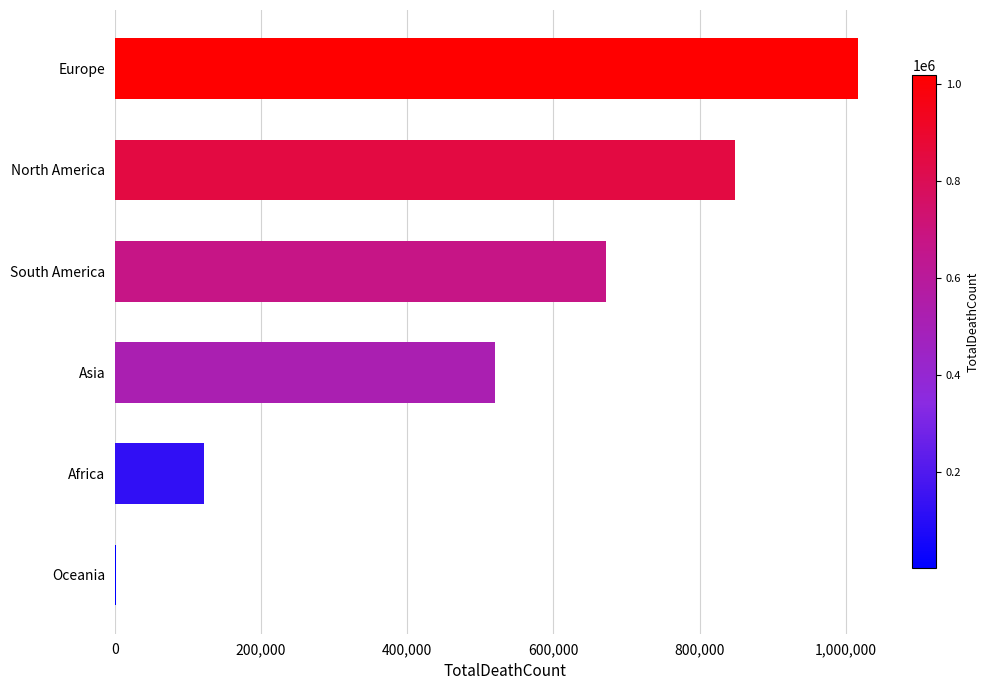

Where is the data nearest to the value 508898?

Asia